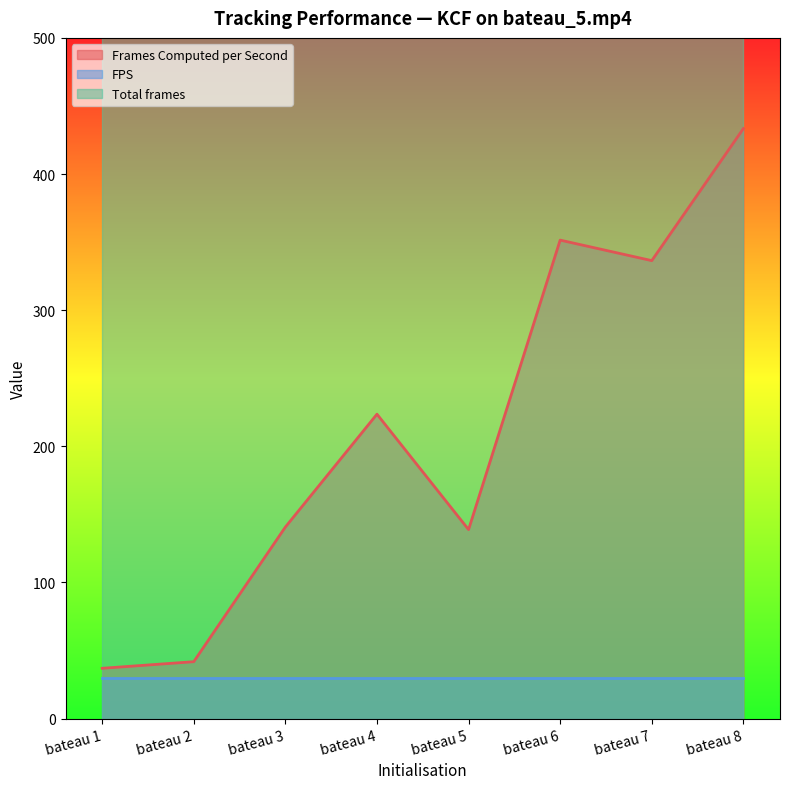

Rank the categories by FPS value from highest to lowest.

bateau 1, bateau 2, bateau 3, bateau 4, bateau 5, bateau 6, bateau 7, bateau 8